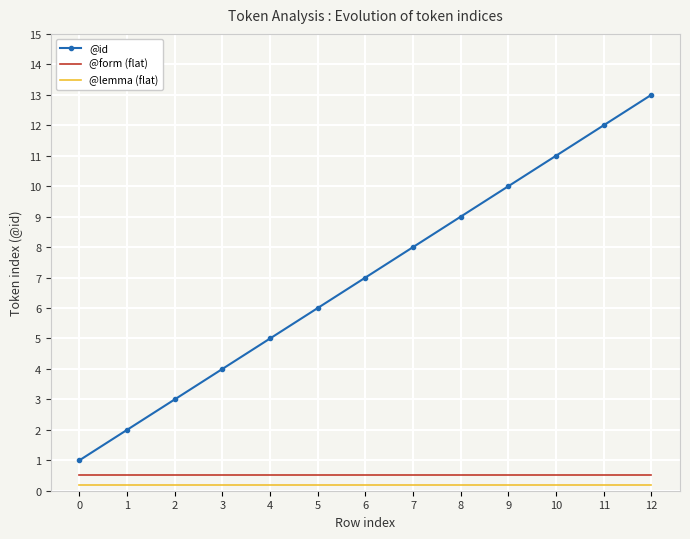

What are all the series names shown in the legend?

@id, @form (flat), @lemma (flat)